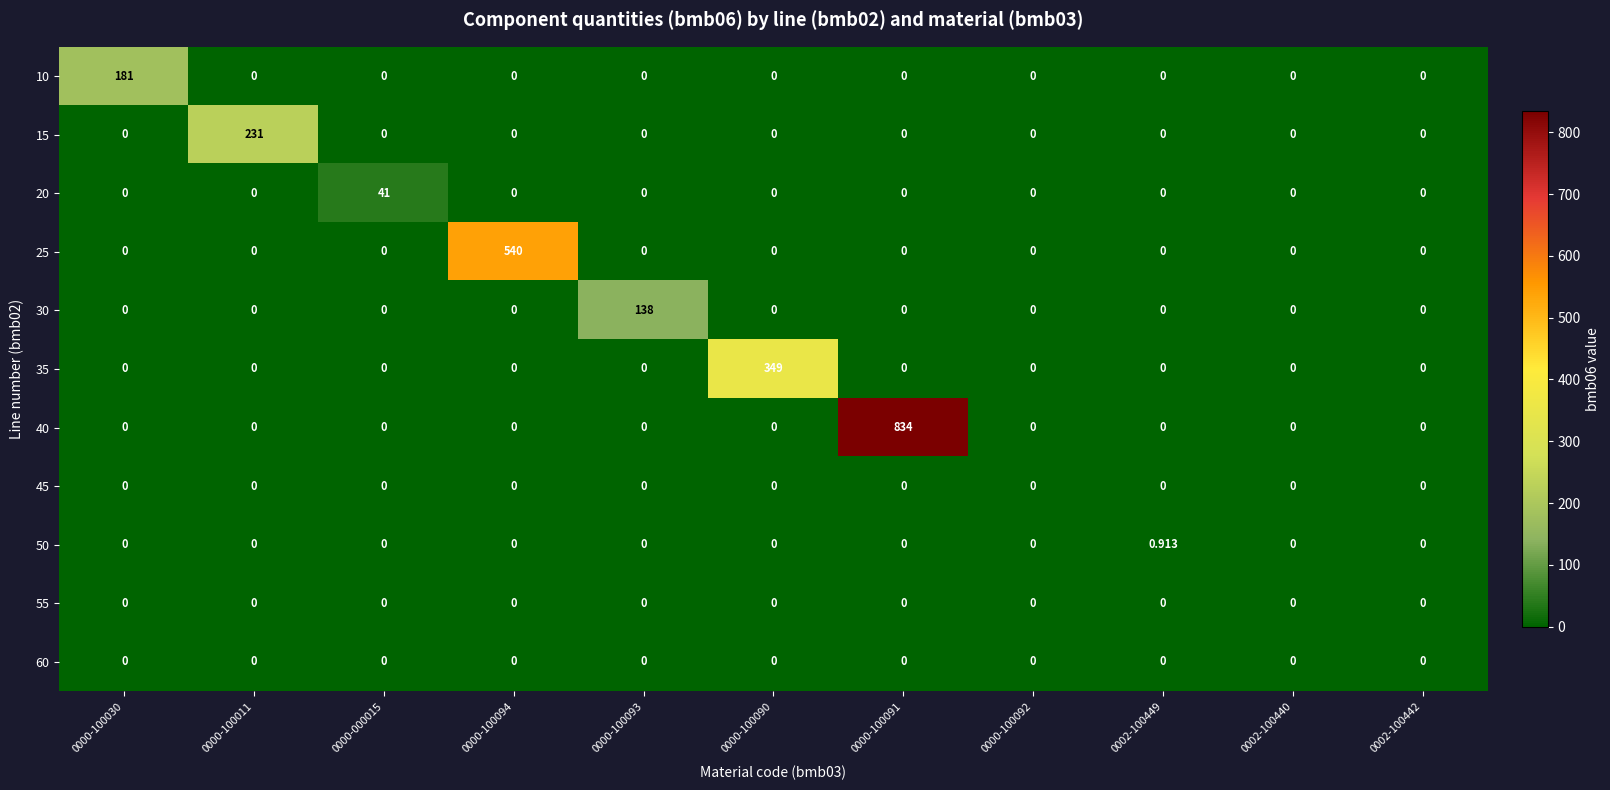

What is the spread (max minus min) of values at 0000-100011?

231.0